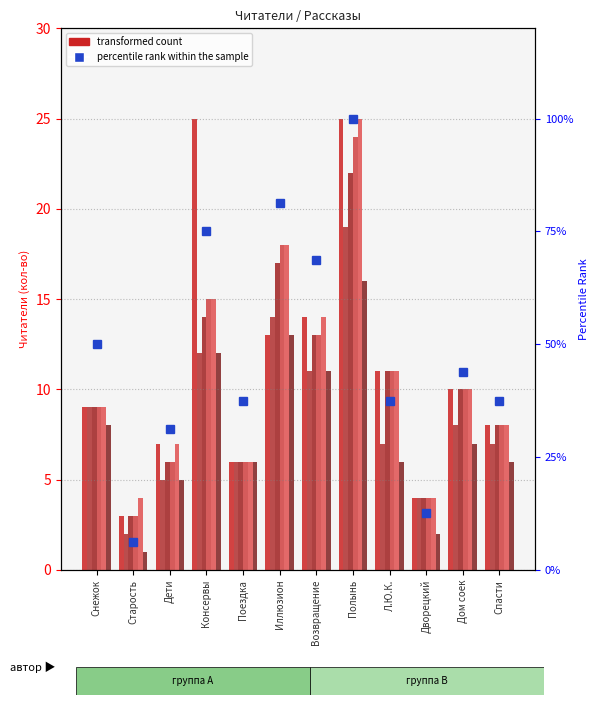

Which category has the lowest value across all series?

Старость